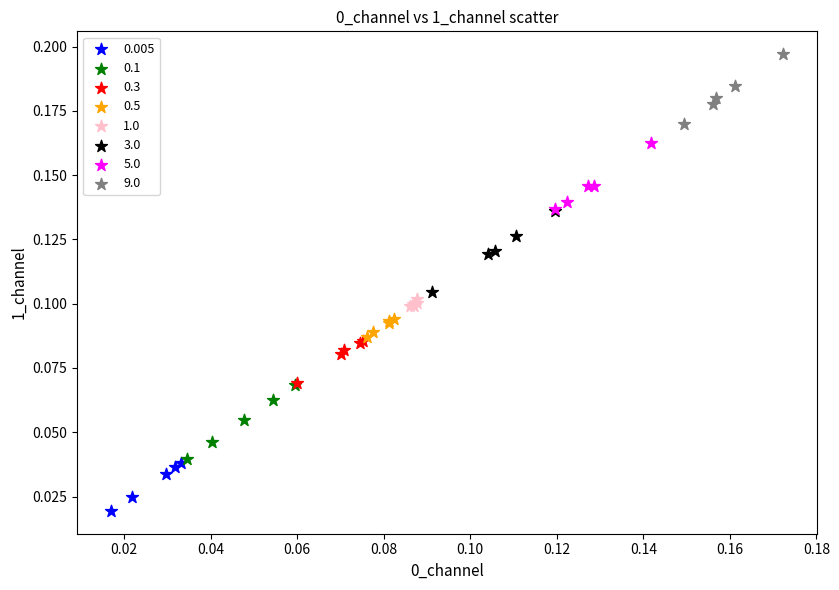

Which series contains the lowest Y value?

0.005